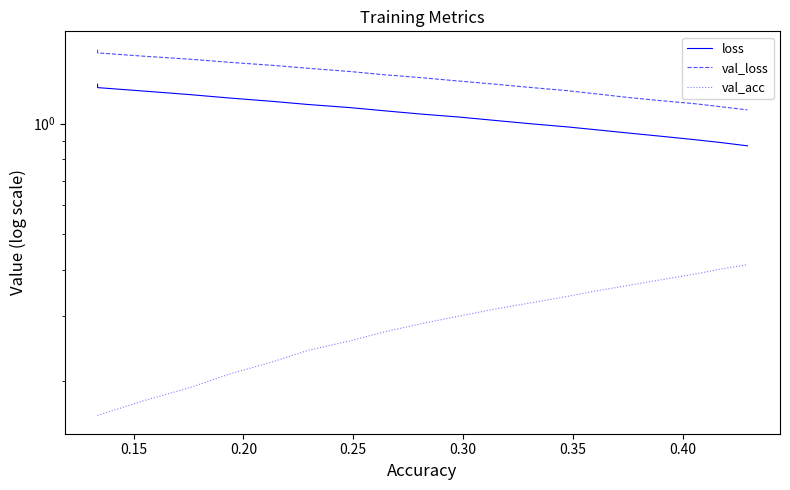

How many series are shown in this chart?

3